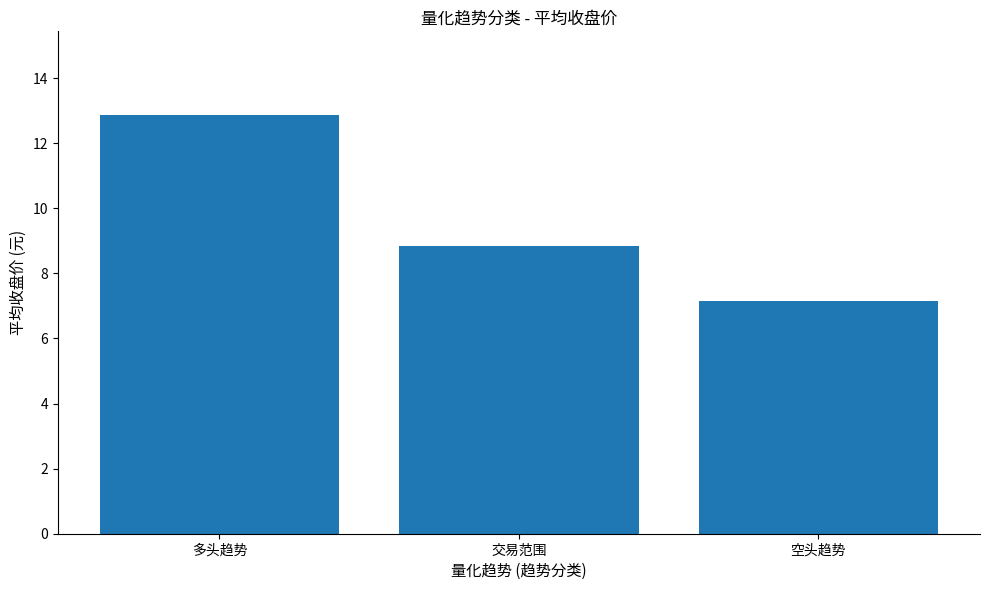

True or false: the data shows 12.6 at 空头趋势.

False